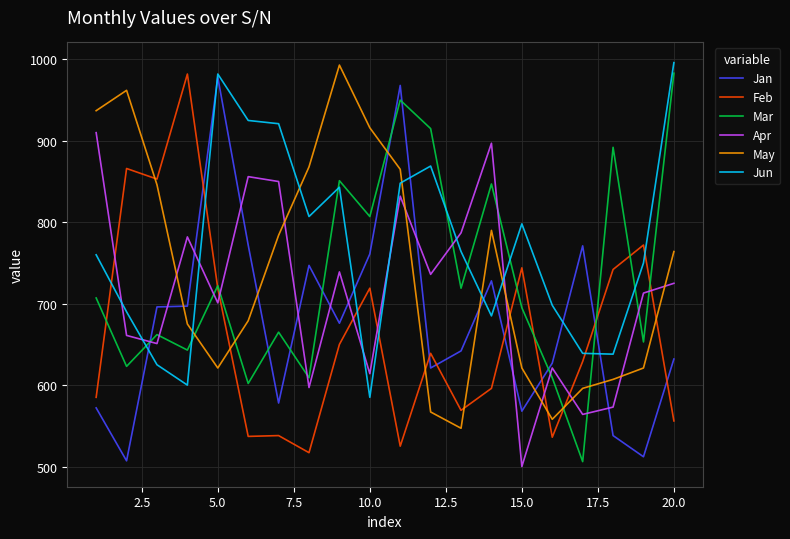

Is this an area chart (filled region under the line)?

No